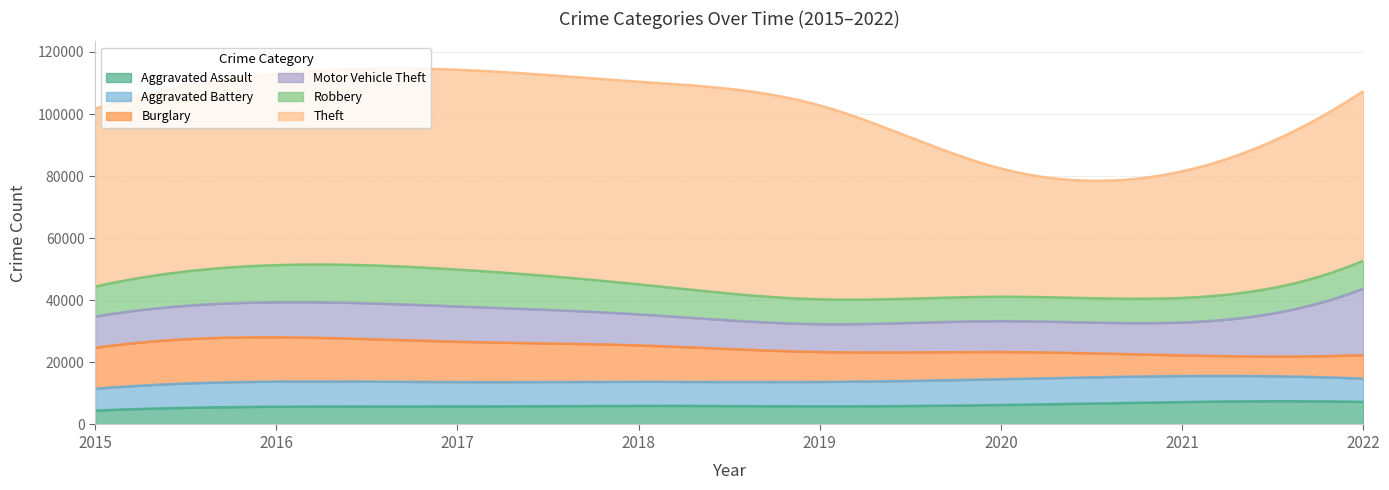

The Theft series shows 55467 at 2021. True or false?

False